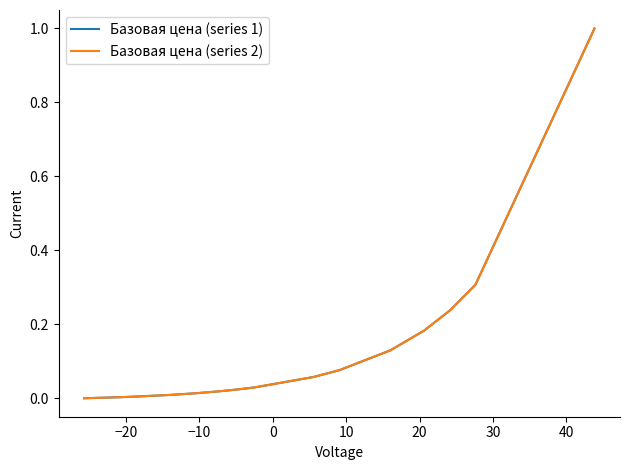

True or false: Базовая цена (series 1) and Базовая цена (series 2) intersect in this chart.

False